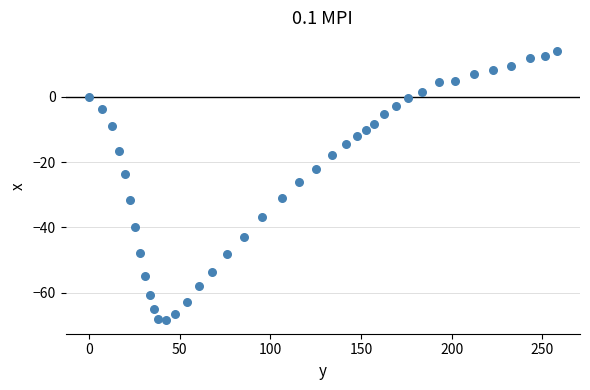

What Y value in the scatter plot is closest to -27?

-26.0